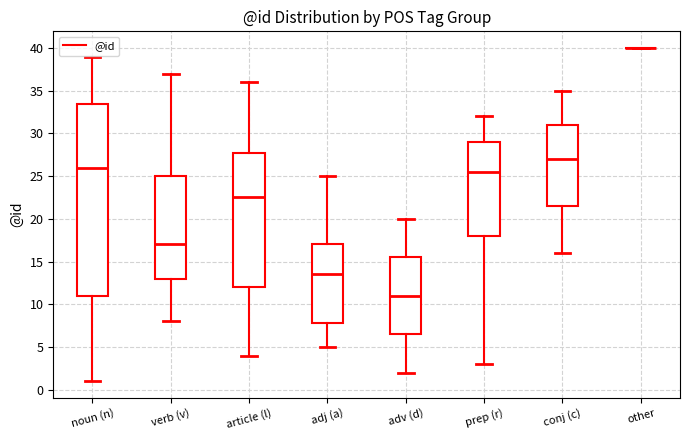

Which box is the tallest, from its lower edge to its upper edge?

noun (n)